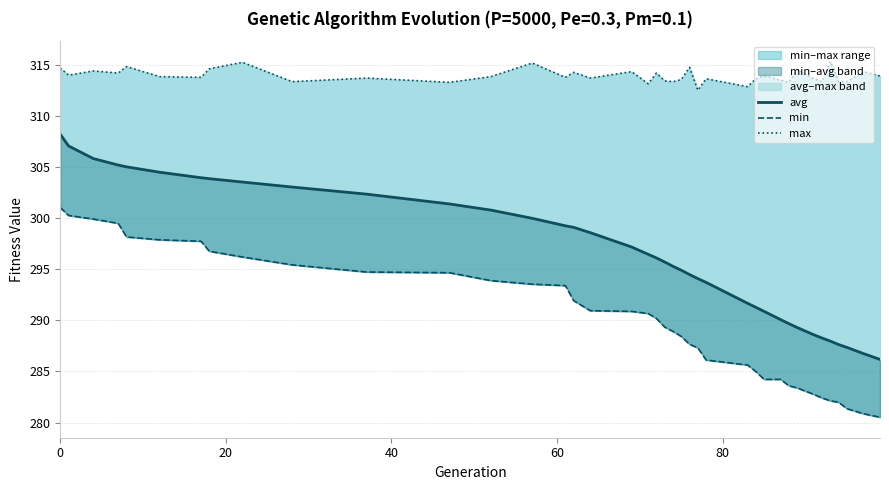

The value of min at 12 is 451.0. True or false?

False